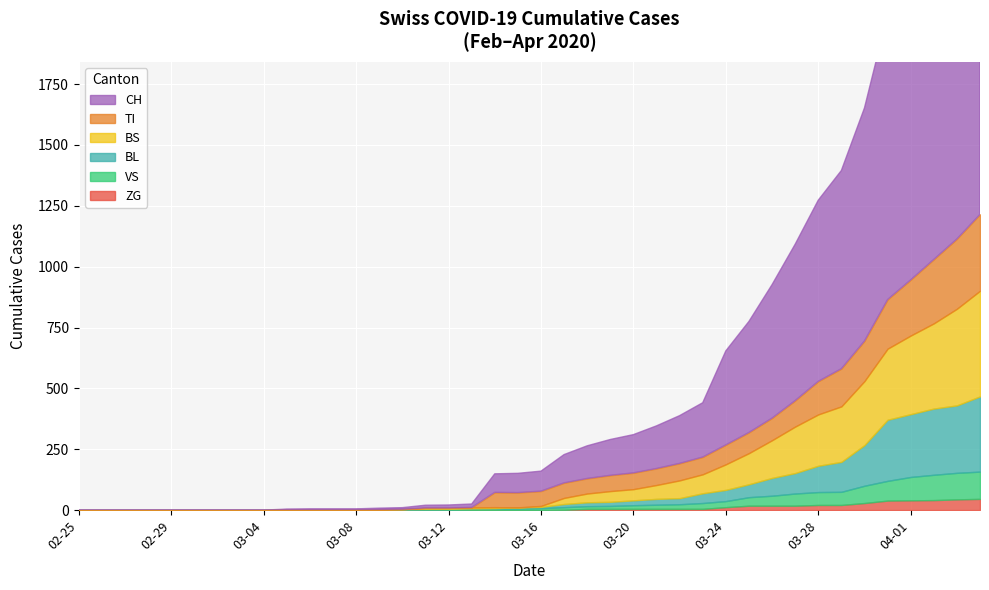

True or false: TI has a value of 109 at 2020-03-15.

False